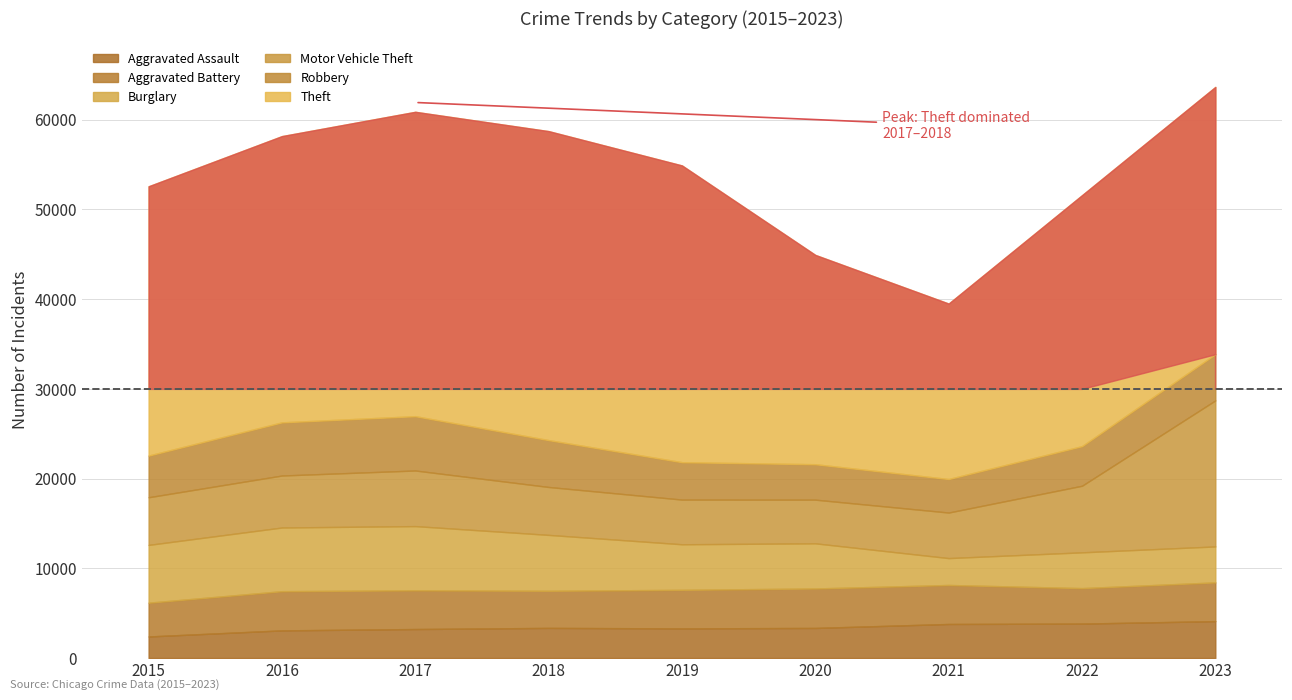

What is the sum of the Burglary values at 2020 and 2022?

9021